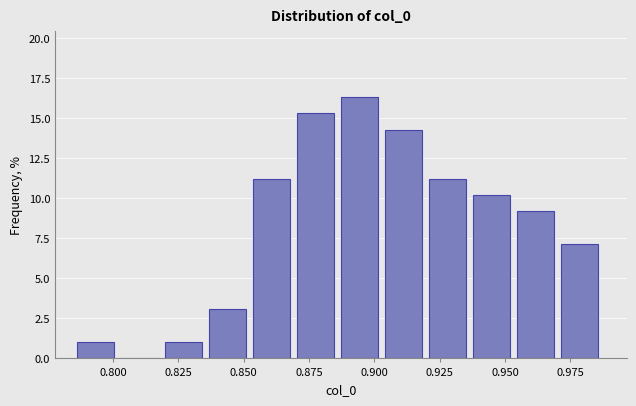

Read against the x-axis, roughly where is the centre of the tallest bar?

0.895